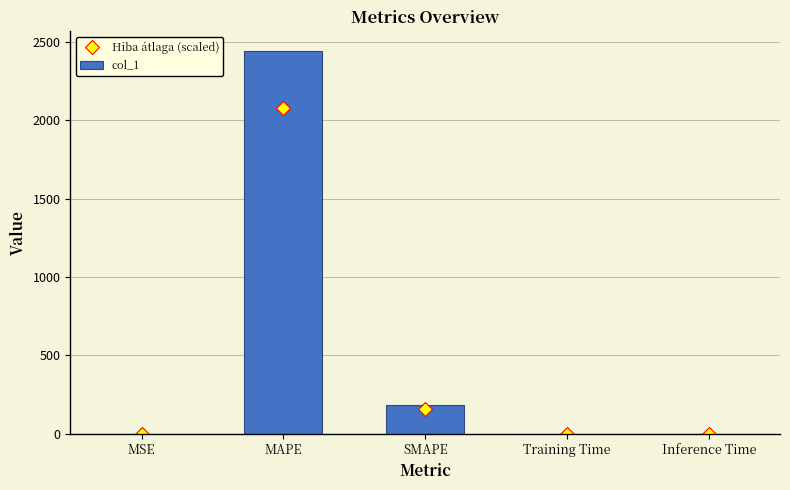

At which category is the sum across all series the highest?

MAPE